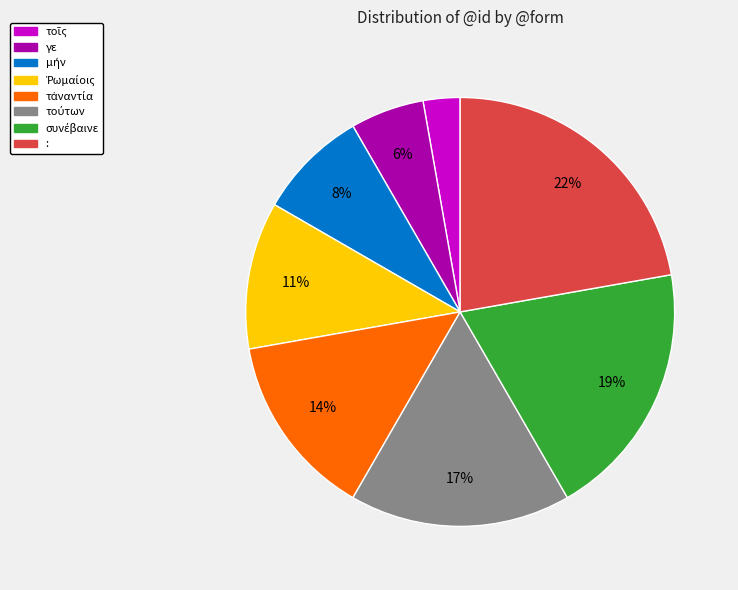

What is the largest slice in the pie chart?

: